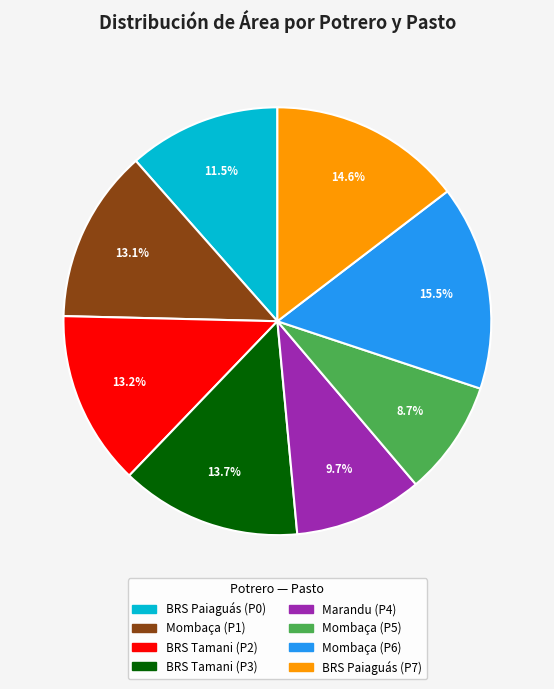

Is there a majority slice in this chart?

No